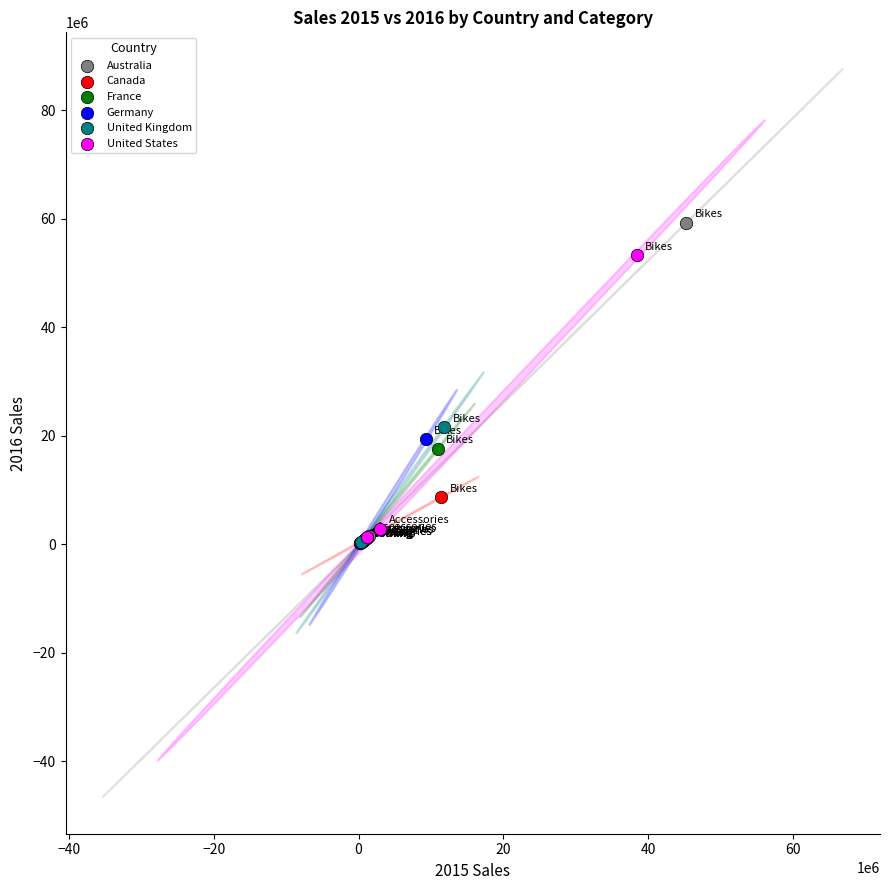

Which series reaches the maximum Y coordinate?

Australia